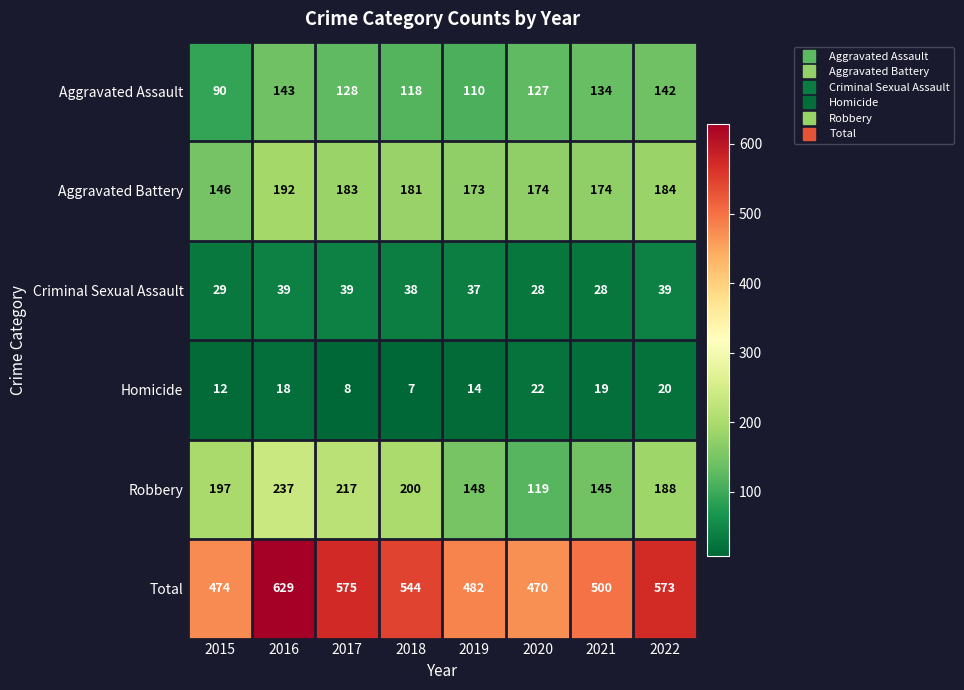

What is the difference between the highest and lowest values at 2020?

448